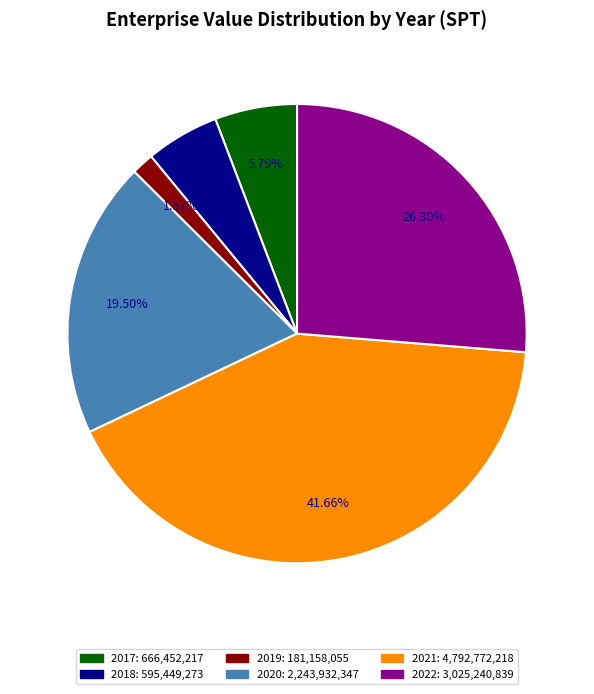

What is the total percentage of 2020 and 2021?

61.2%